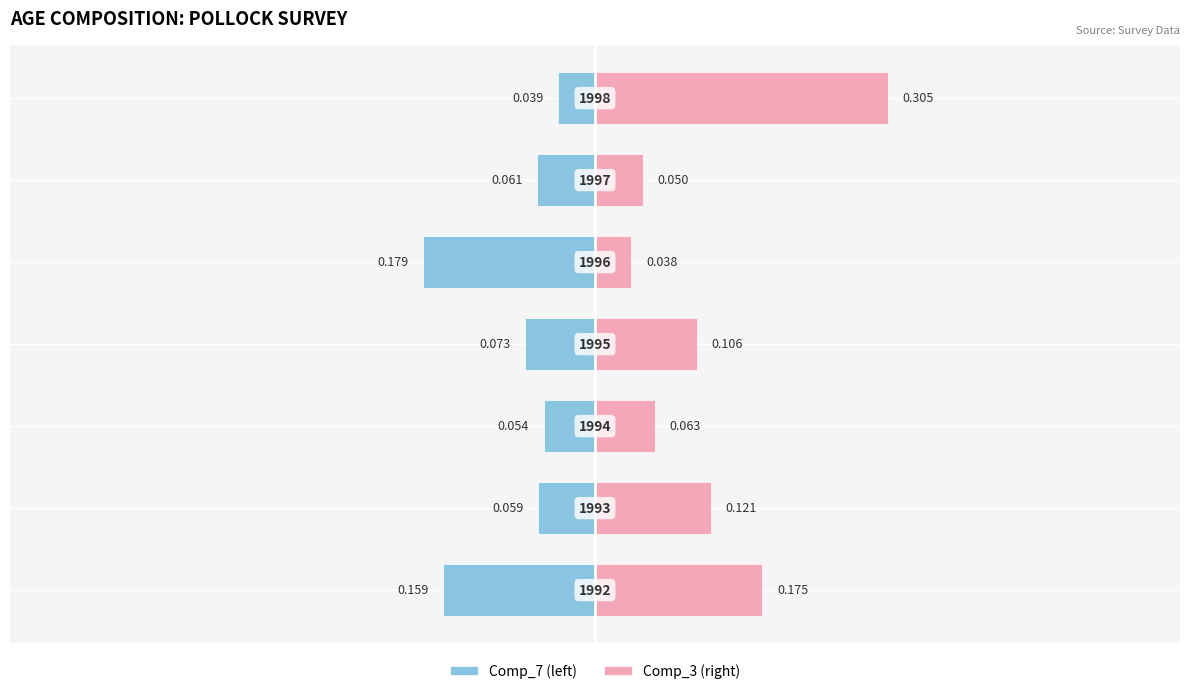

Count the Comp_3 (right) values in the range 0 to 1.

7